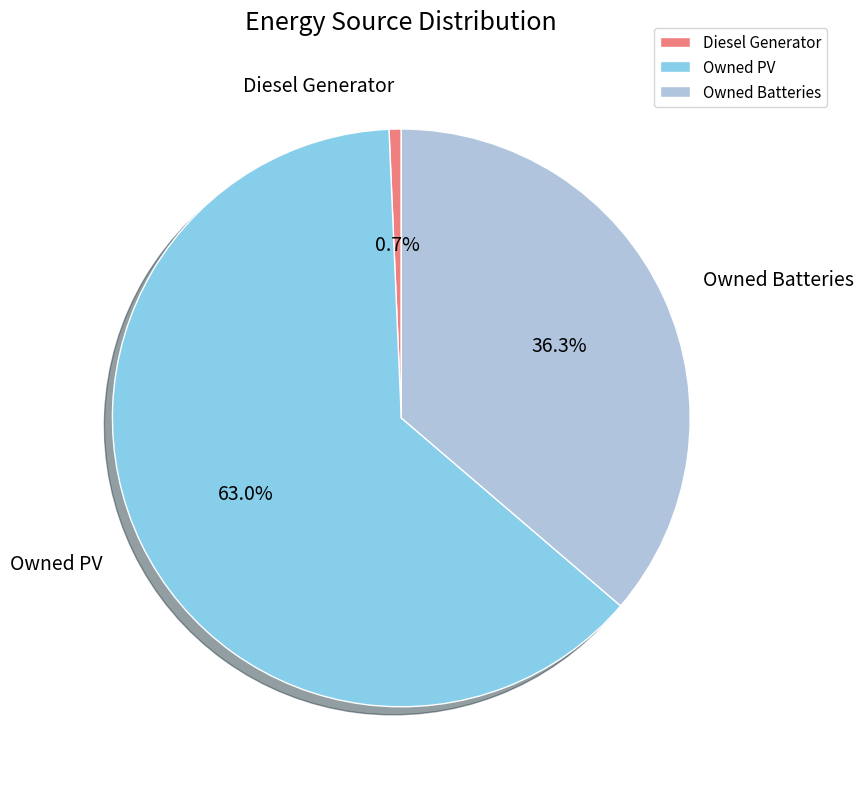

How much of the chart is everything except Owned Batteries?

63.7%